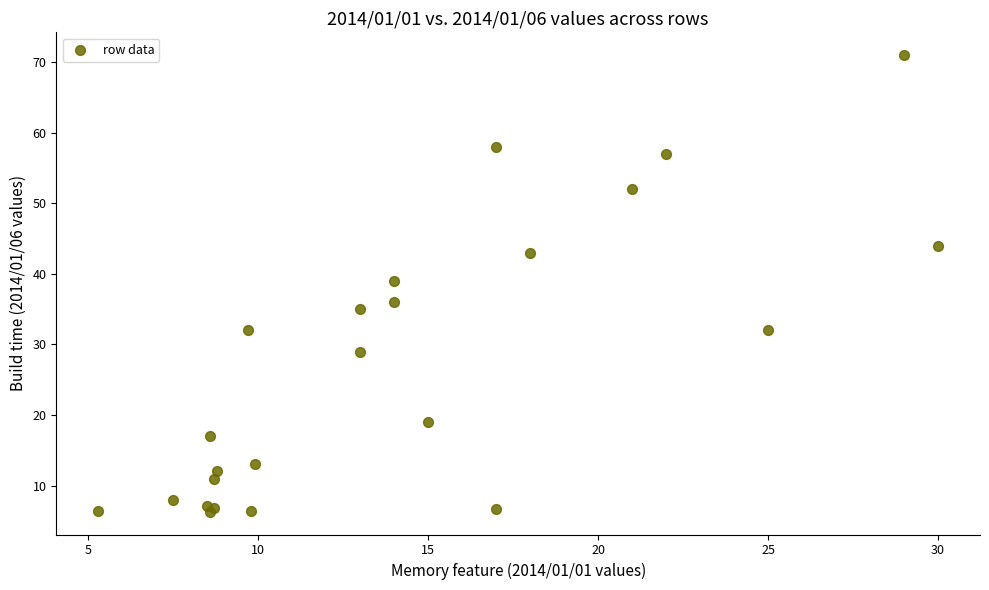

What Y value in the scatter plot is closest to 38?

39.0